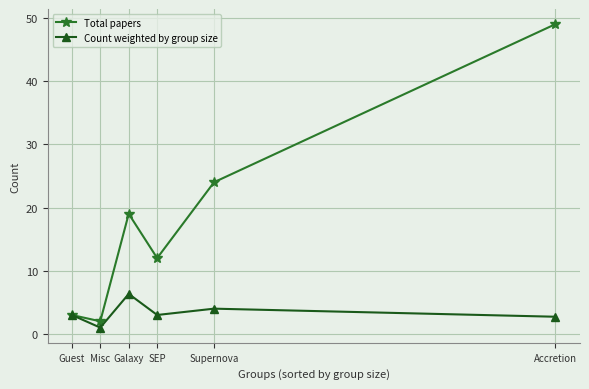

Where is Total papers nearest to the value 25?

Supernova